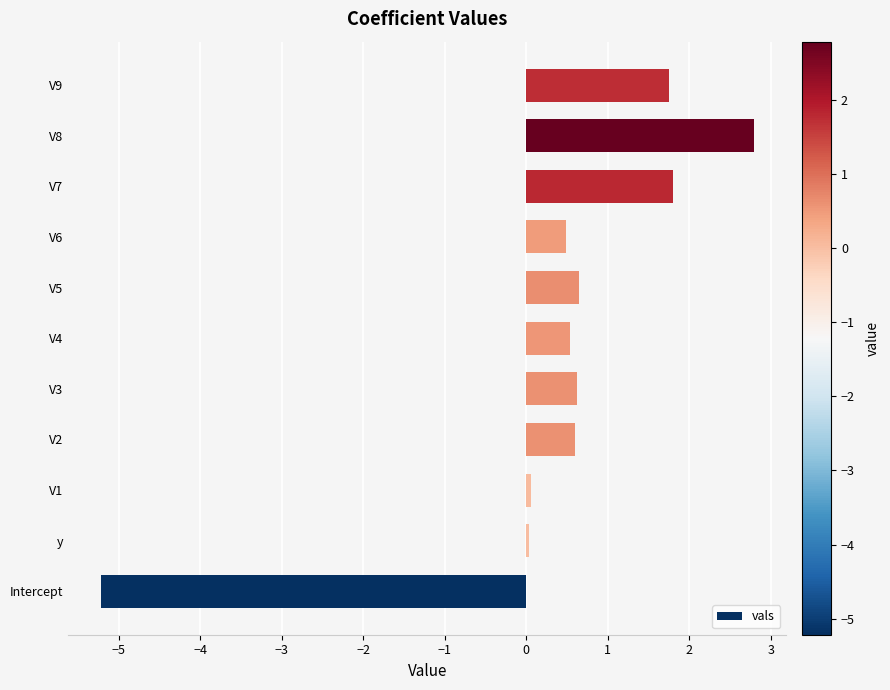

What is the maximum value shown in the chart?

2.8